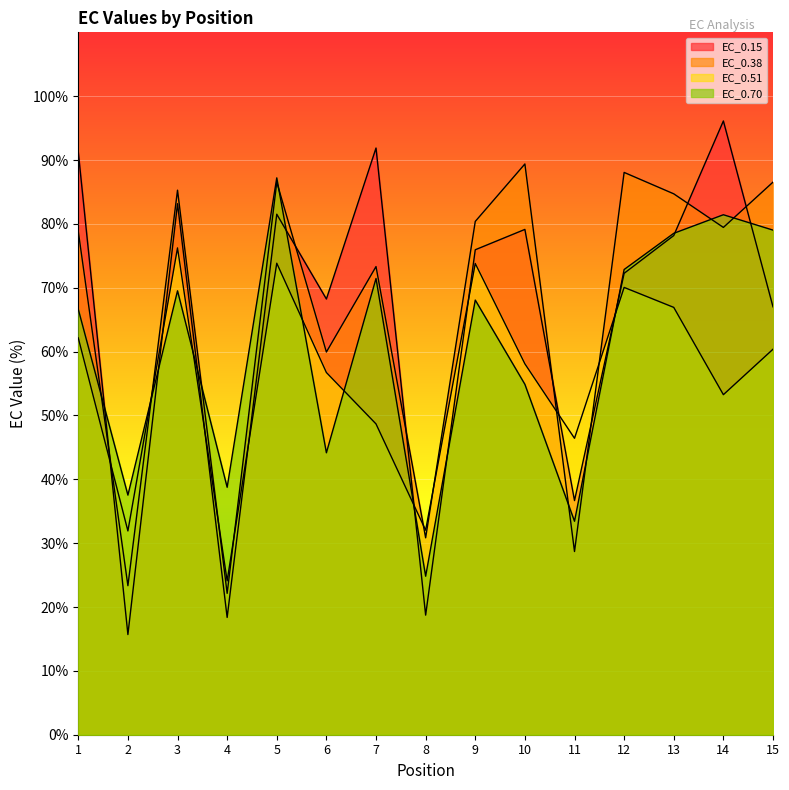

What are all the series names shown in the legend?

EC_0.15, EC_0.38, EC_0.51, EC_0.70